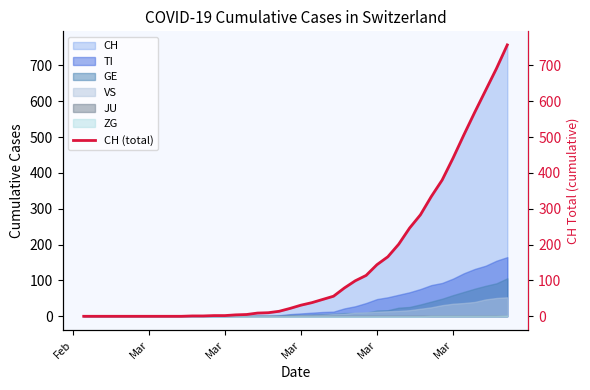

Reading right to left, transcribe all the data shown in this chart.

757	691	630	569	506	441	380	334	283	246	201	166	144	114	99	79	56	47	38	31	22	14	10	9	5	4	2	2	1	1	0	0	0	0	0	0	0	0	0	0